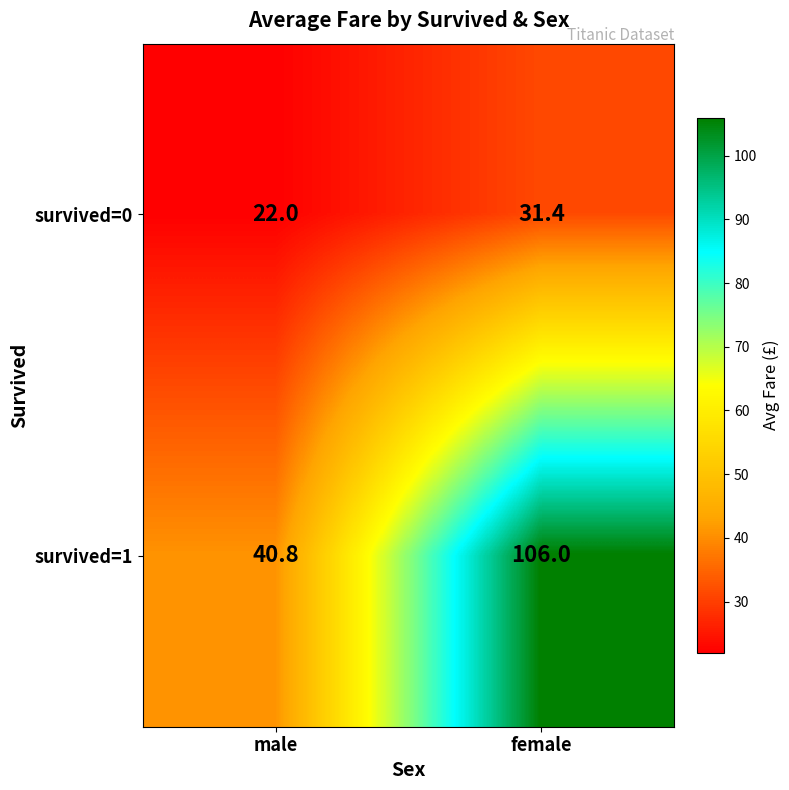

True or false: survived=0 has a value of 22.0 at male.

True